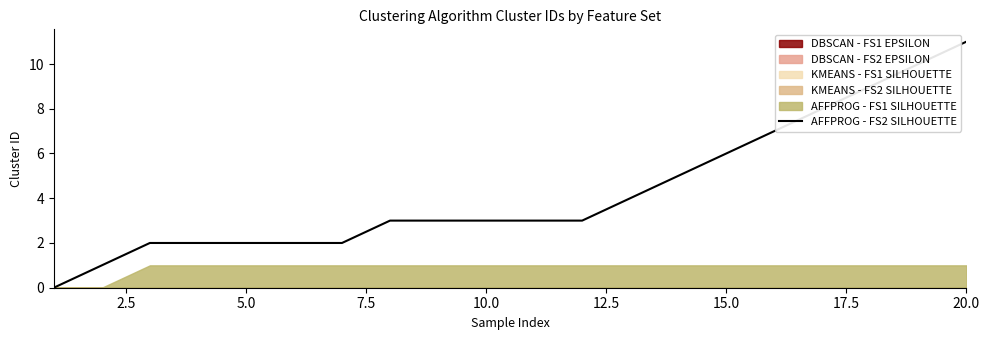

Which category has the highest value in the AFFPROG - FS2 SILHOUETTE series?

20.0